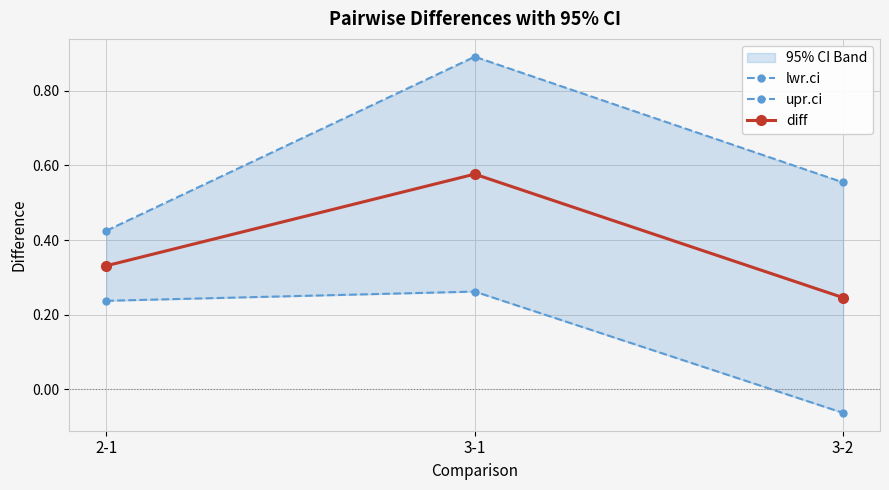

List the labels in order of diff value, largest first.

3-1, 2-1, 3-2